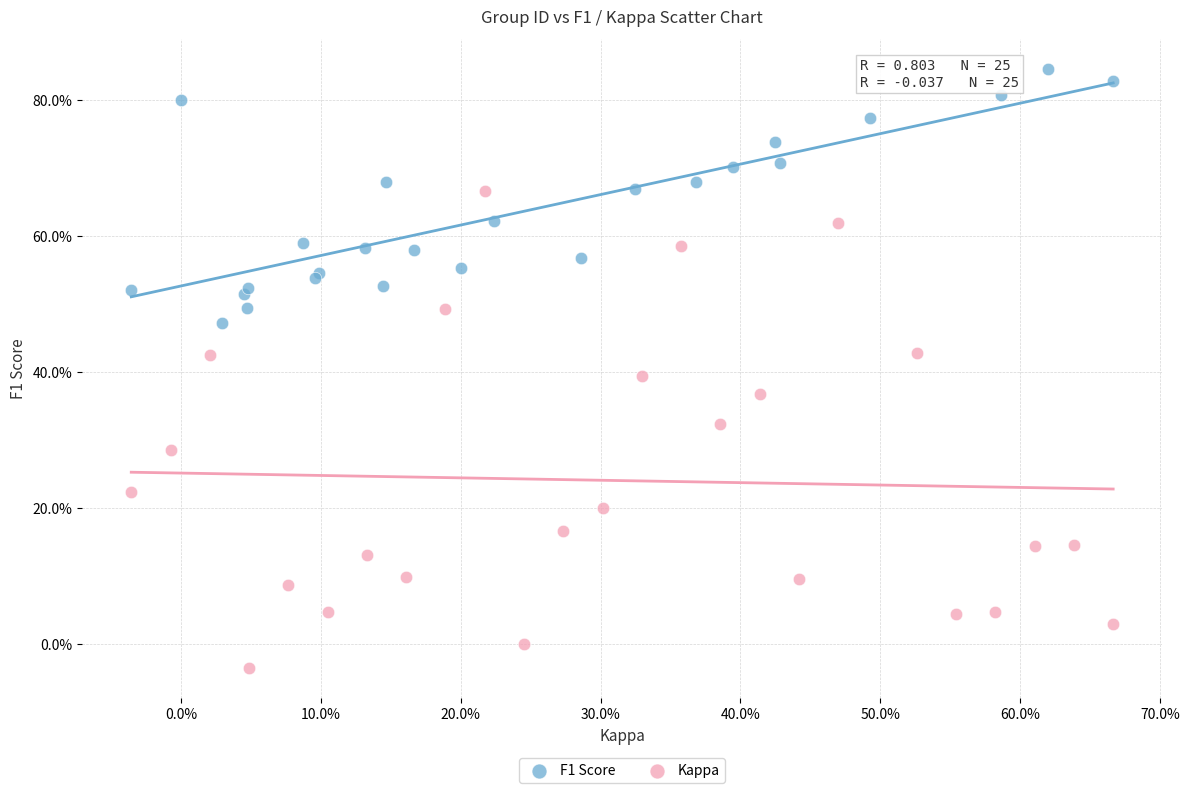

What are all the series names shown in the legend?

F1 Score, Kappa